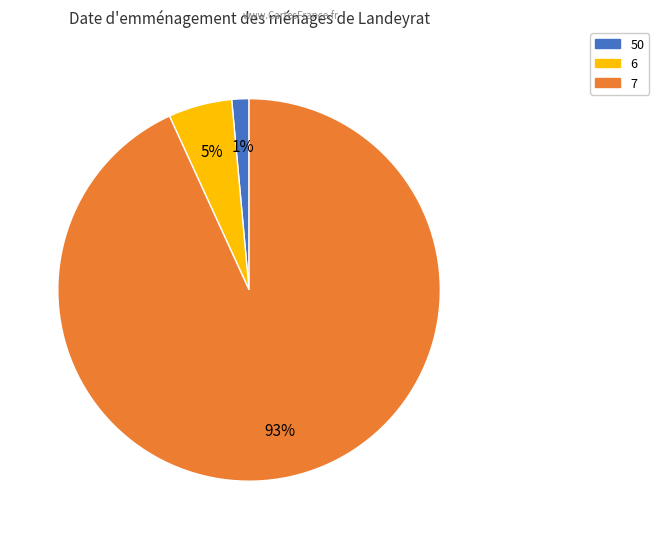

The 50 slice represents 1% of the pie. True or false?

True